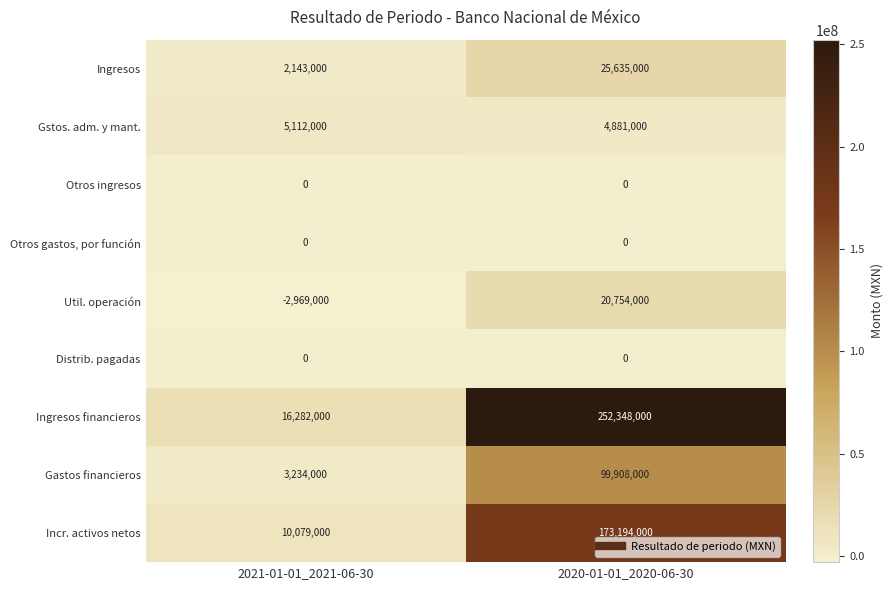

What is the total value across all series at 2020-01-01_2020-06-30?

576720000